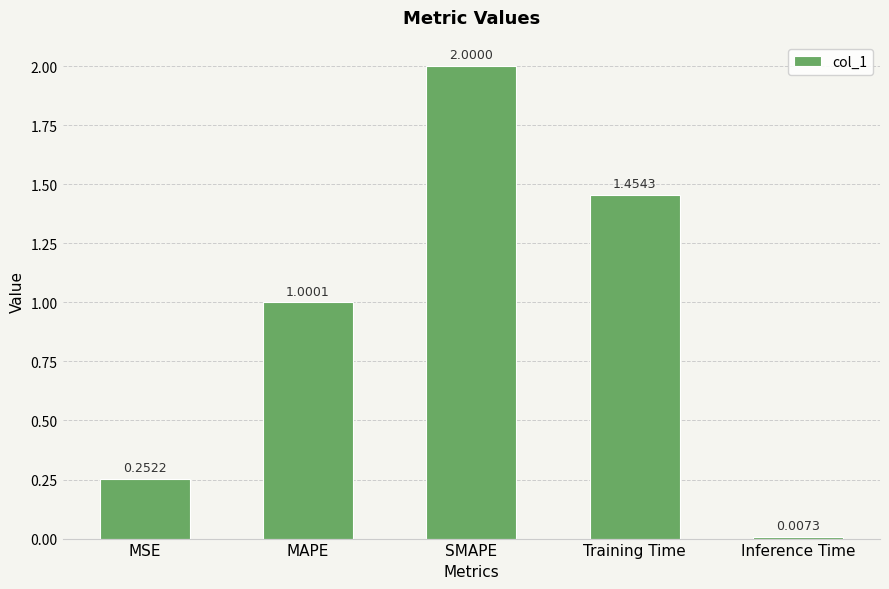

What position from the right is MSE?

5